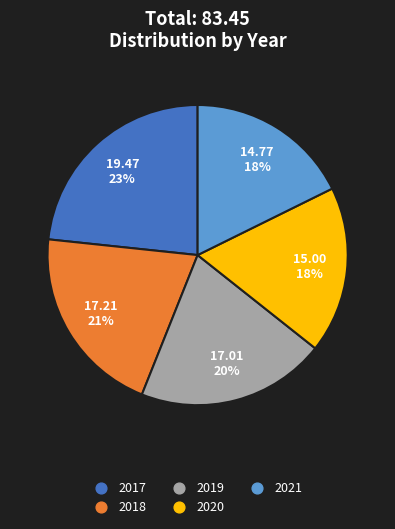

Which category has the biggest portion of the pie?

2017